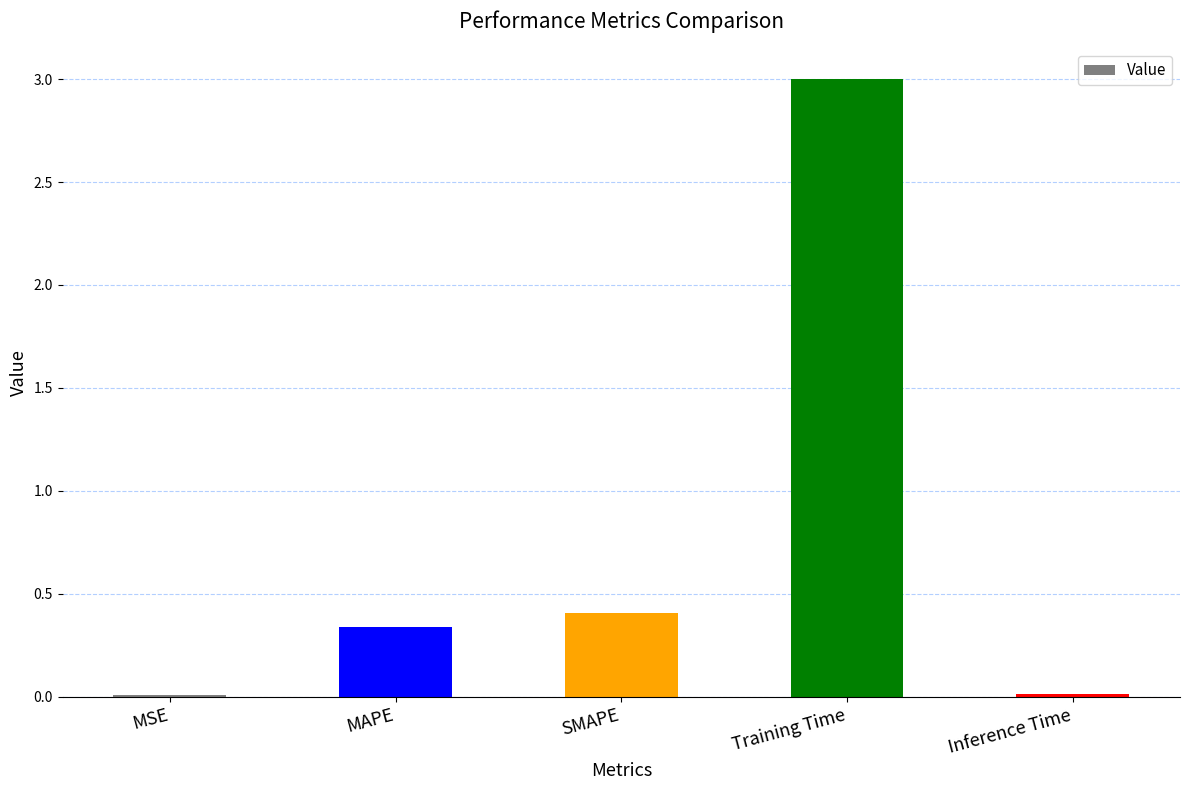

True or false: the data shows 0.0 at MSE.

True